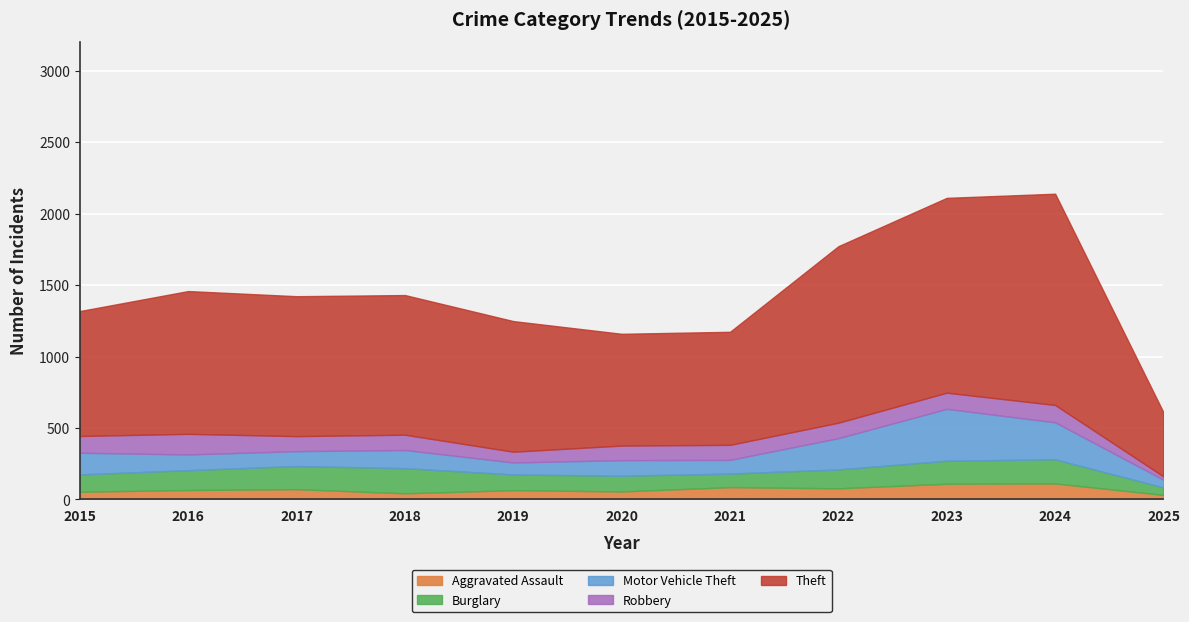

Which series has the largest total across all categories?

Theft